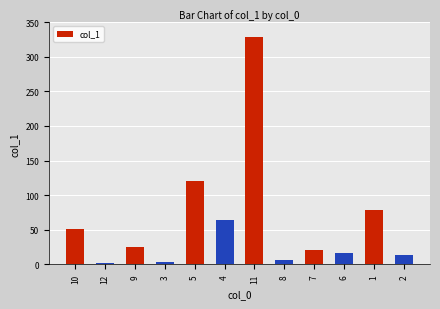

What is the average value?

61.1